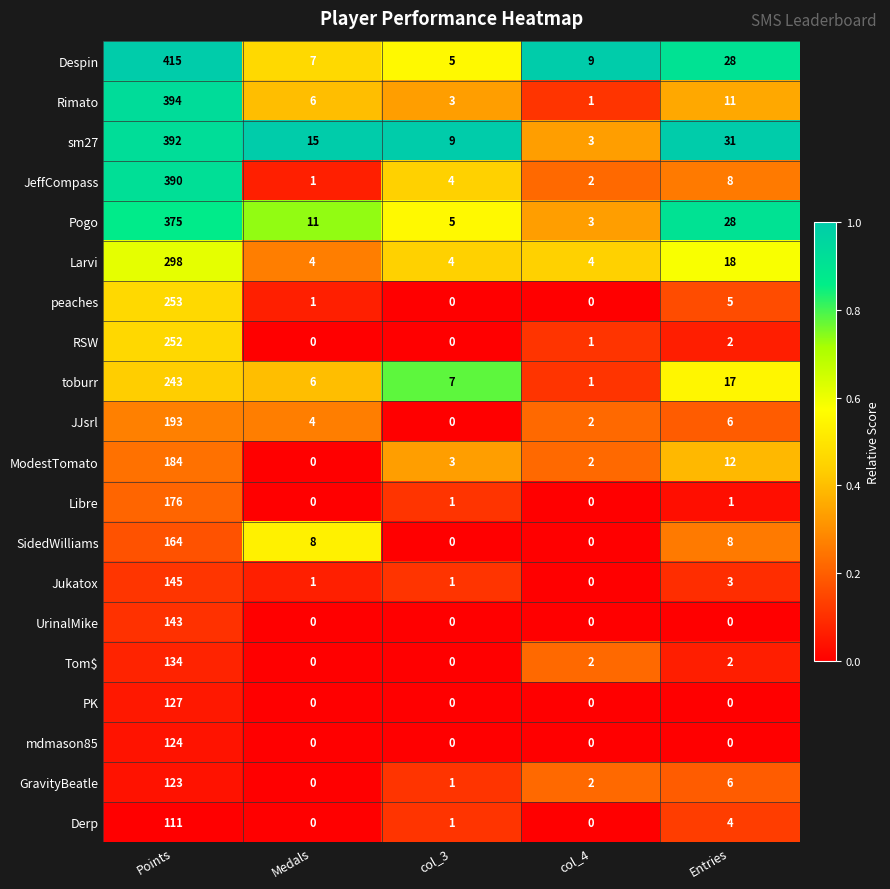

Is it true that Tom$ equals 2 at col_4?

True